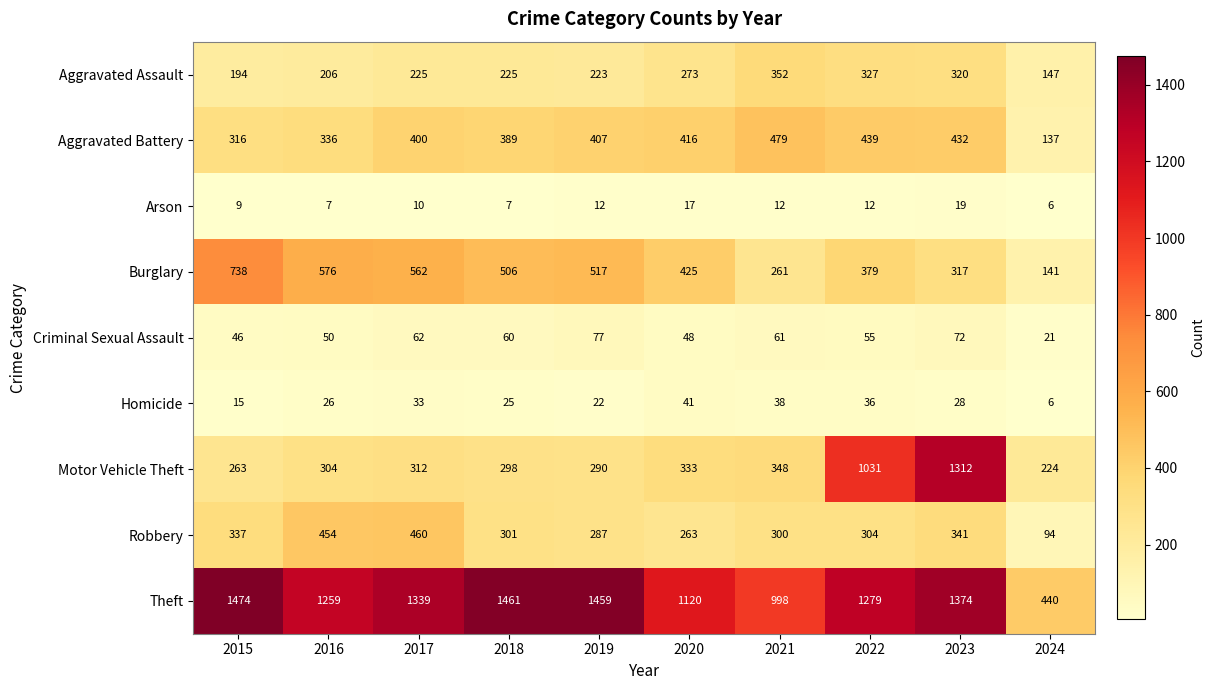

Is it true that Burglary equals 75 at 2023?

False